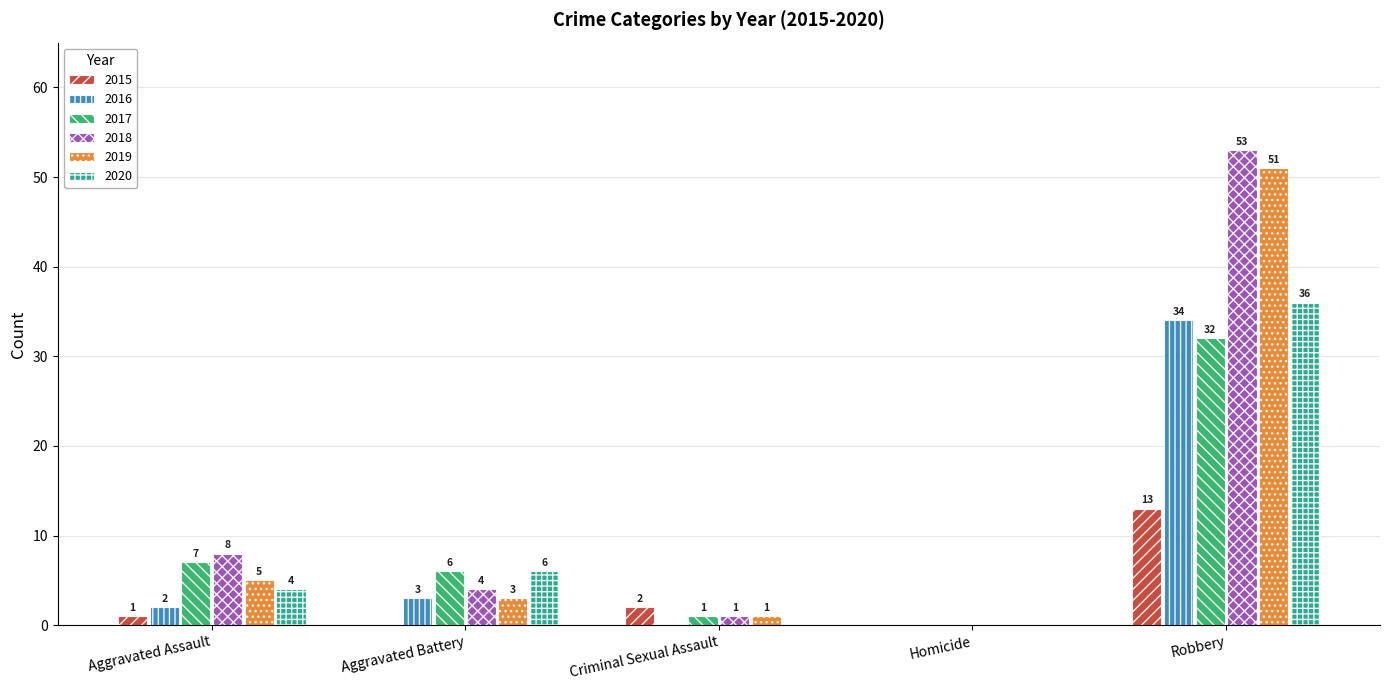

Which series has the largest total across all categories?

2018